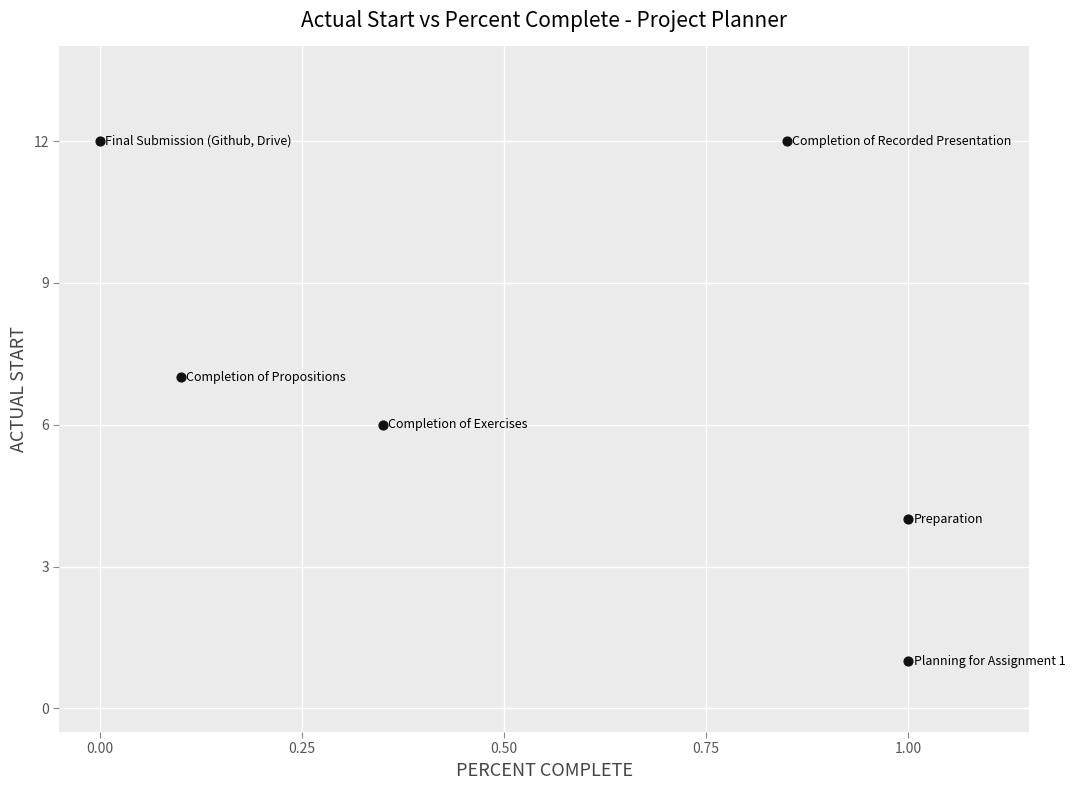

What is the average Y value?

7